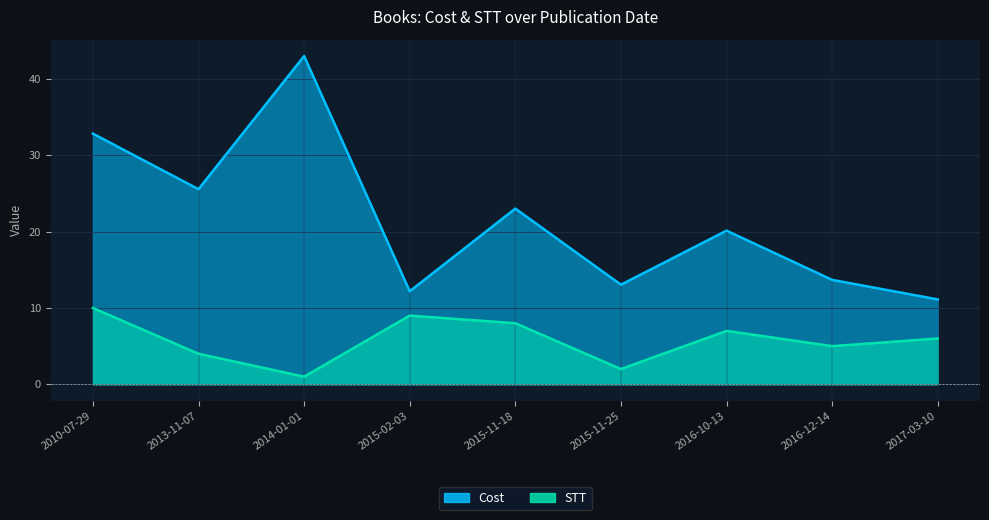

Which label corresponds to the largest value in the chart?

2014-01-01